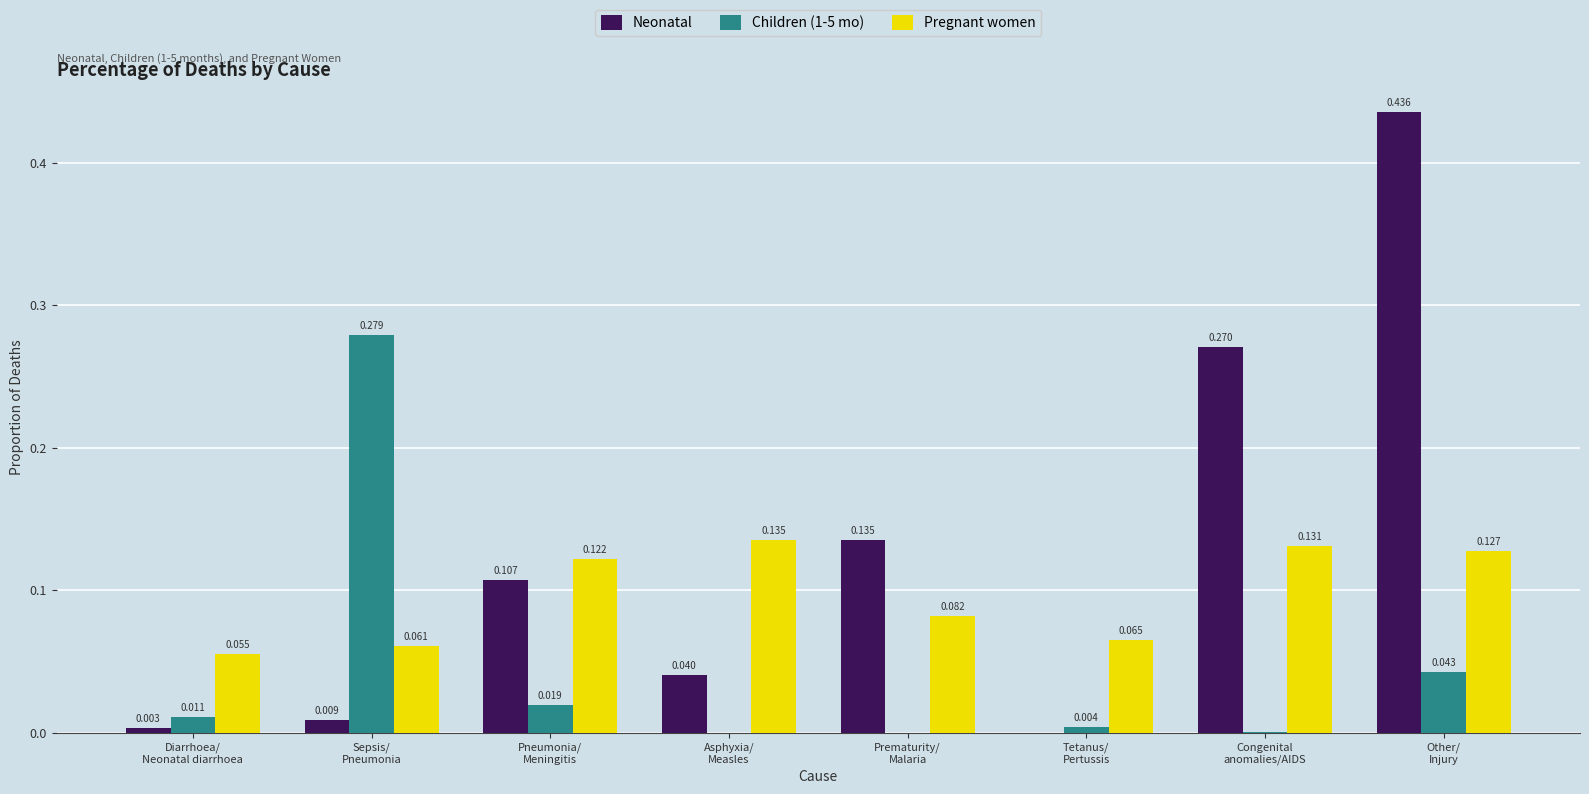

What is the sum of all Neonatal values?

1.0